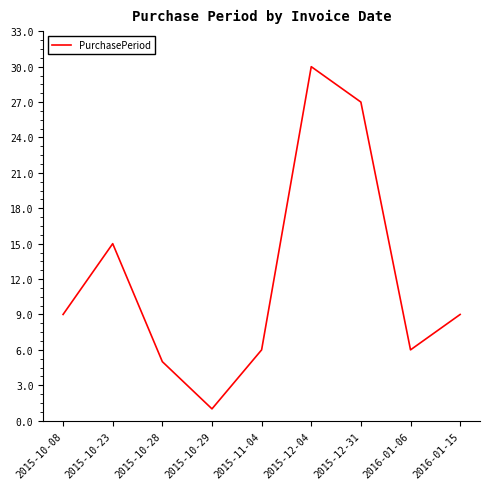

Reading left to right, what are all the values shown in this chart?

2015-10-08=9	2015-10-23=15	2015-10-28=5	2015-10-29=1	2015-11-04=6	2015-12-04=30	2015-12-31=27	2016-01-06=6	2016-01-15=9